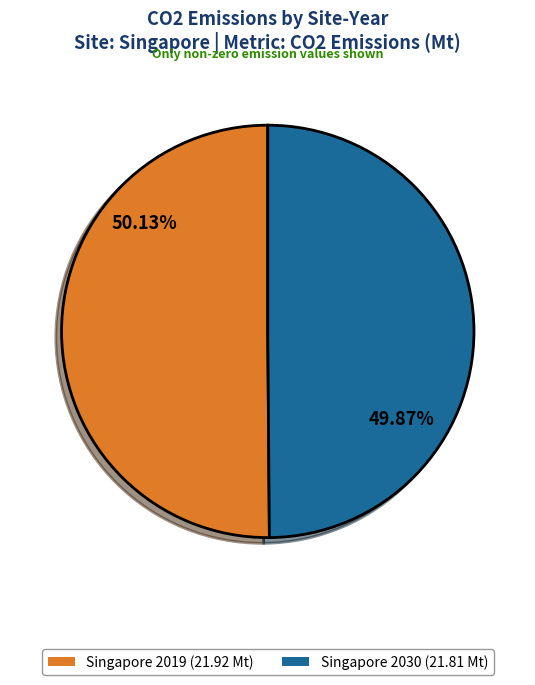

What is the largest slice in the pie chart?

Singapore 2019